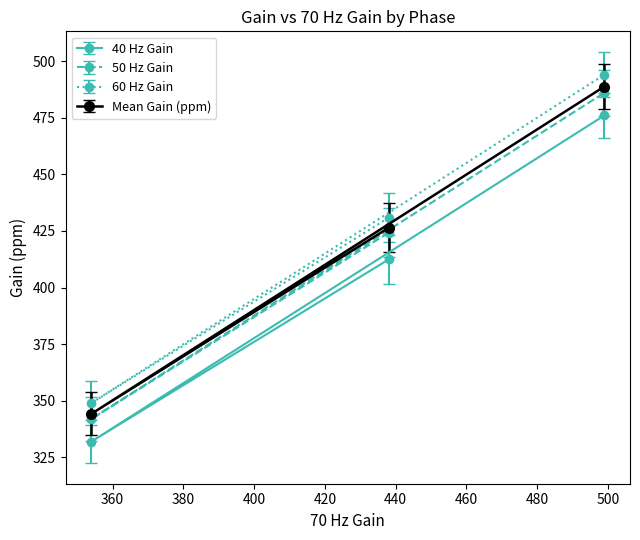

What is the greatest value displayed?

494.0